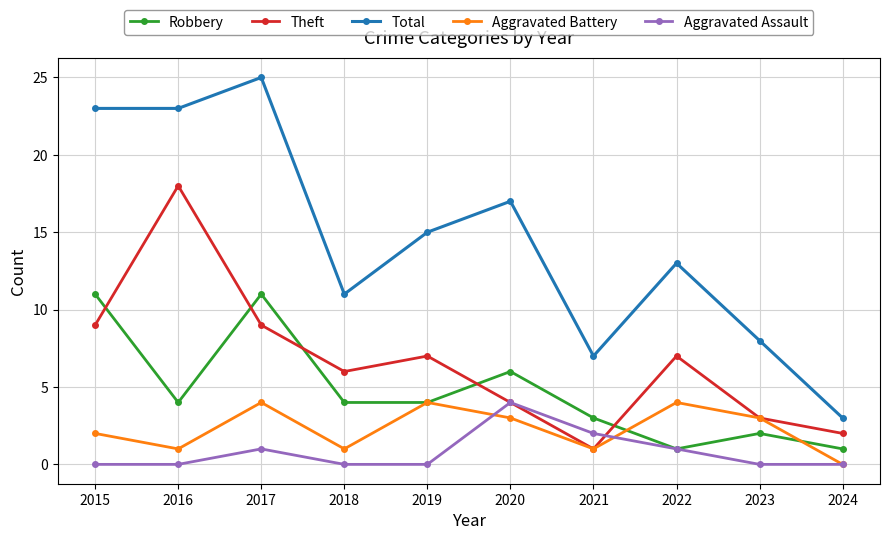

How many interior local peaks does the Theft series have?

3